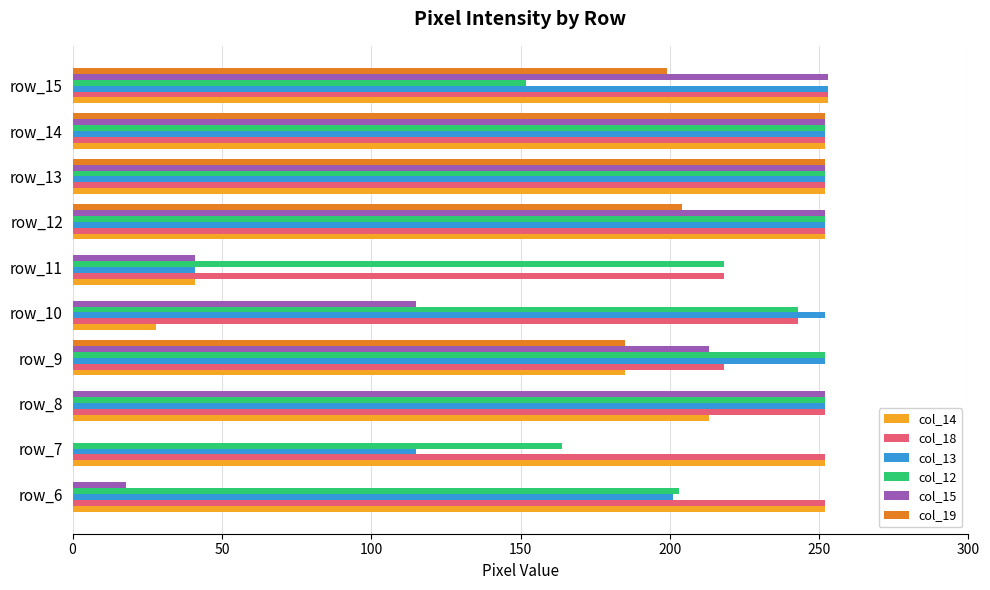

Where is col_13 nearest to the value 147?

row_7